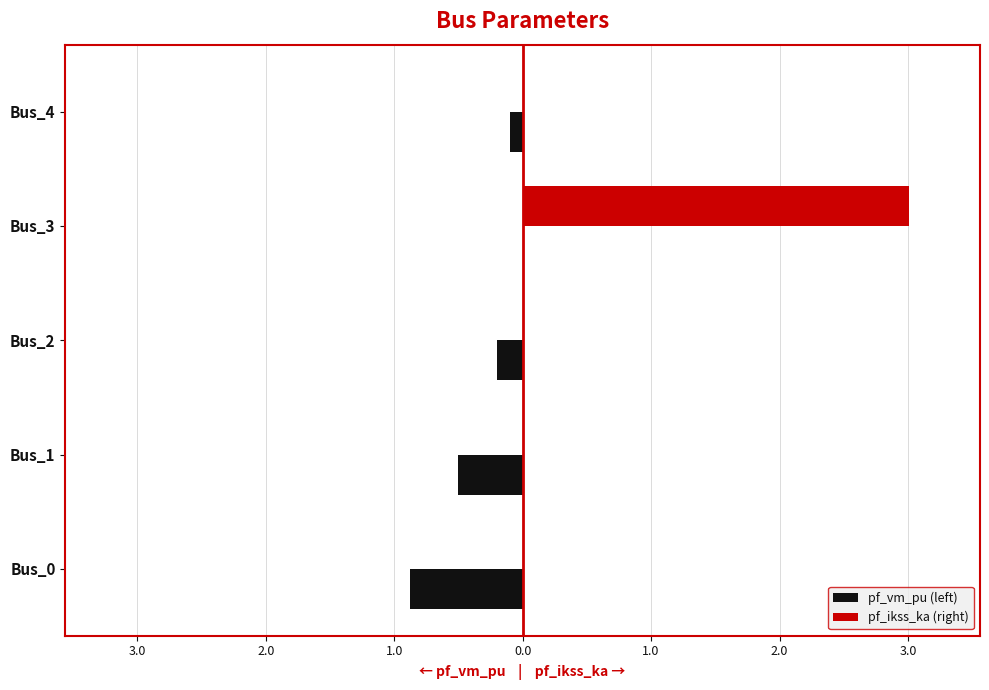

What are all the series names shown in the legend?

pf_vm_pu (left), pf_ikss_ka (right)